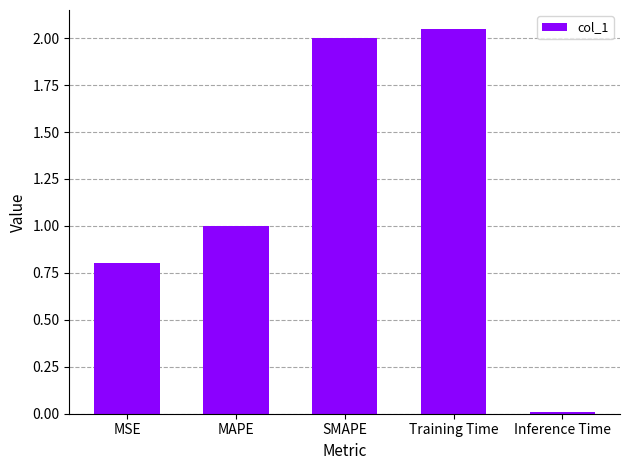

At which category does the chart reach its peak across all series?

Training Time